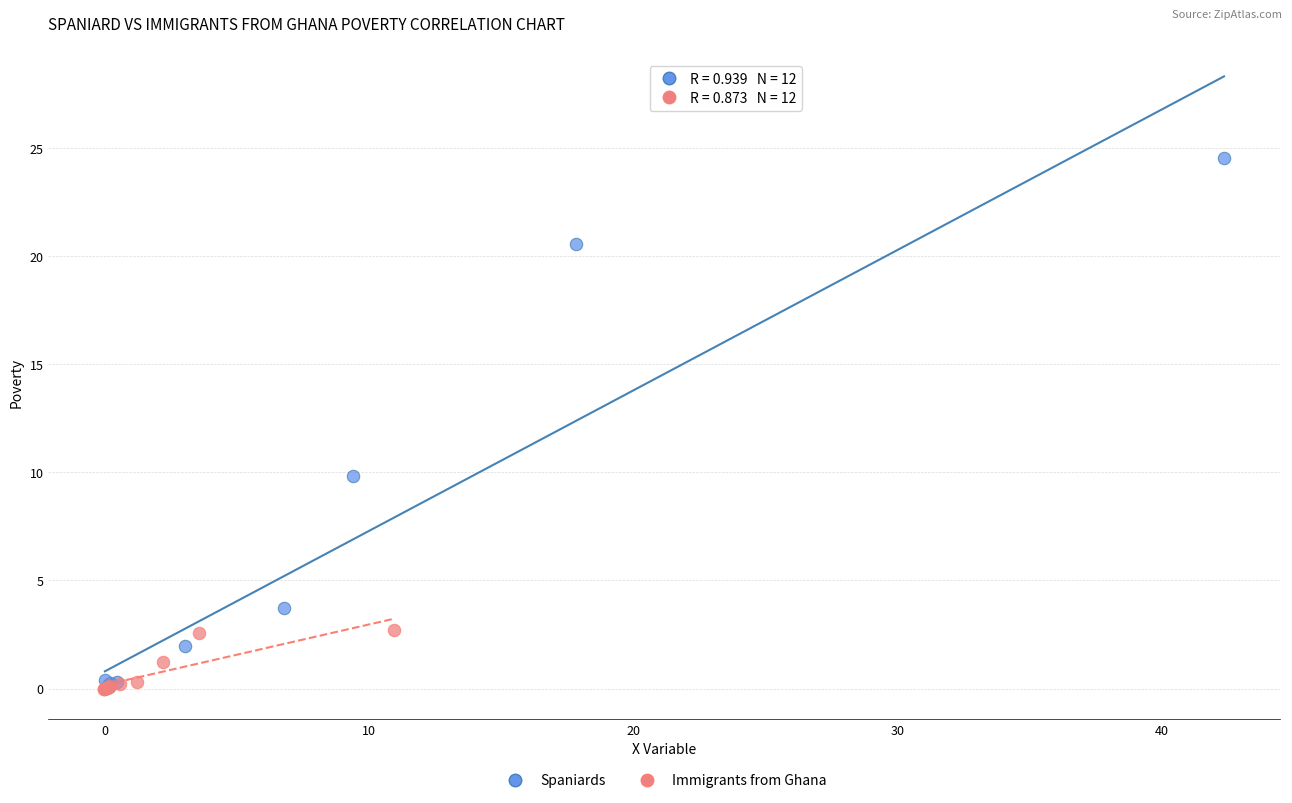

What are all the series names shown in the legend?

Spaniards, Immigrants from Ghana